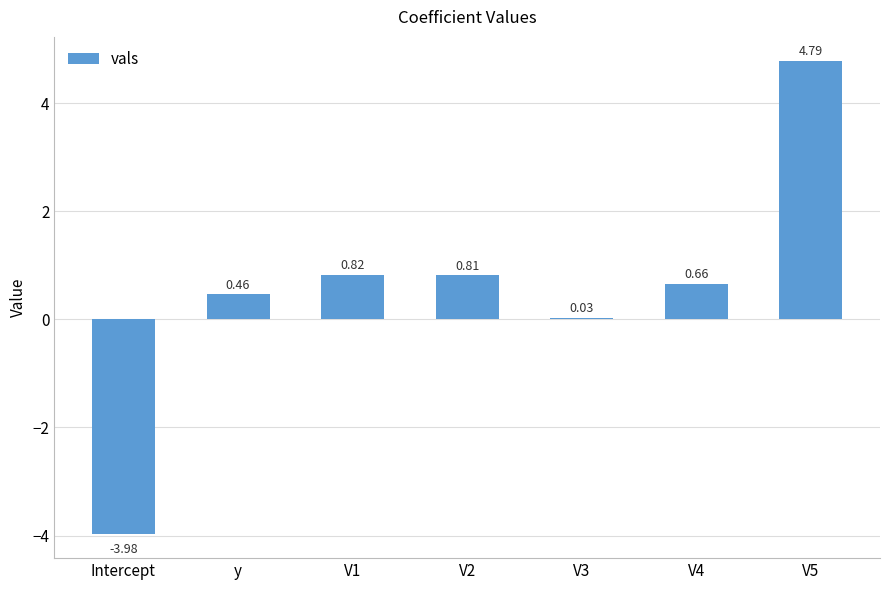

What is the difference between the maximum and minimum values?

8.8